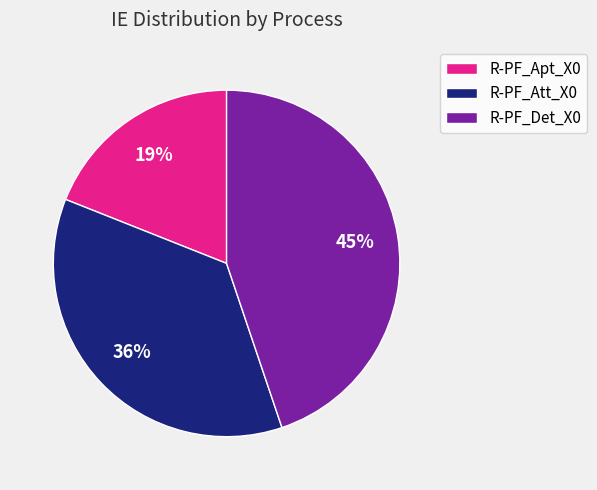

To the nearest percent, what is the combined percentage of R-PF_Att_X0 and R-PF_Det_X0?

81%